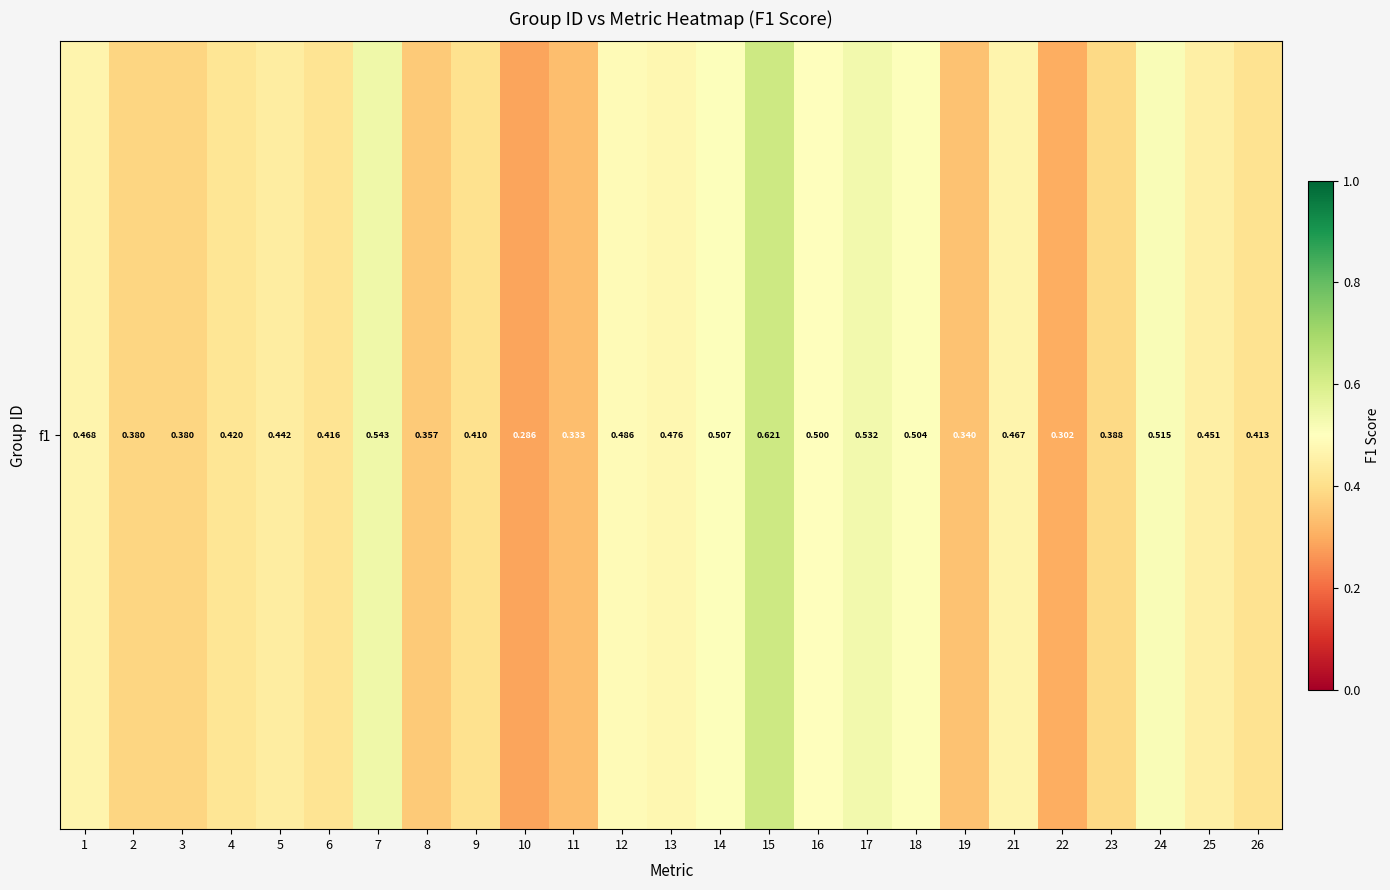

List the labels in order of value, smallest first.

10, 22, 11, 19, 8, 2, 3, 23, 9, 26, 6, 4, 5, 25, 21, 1, 13, 12, 16, 18, 14, 24, 17, 7, 15